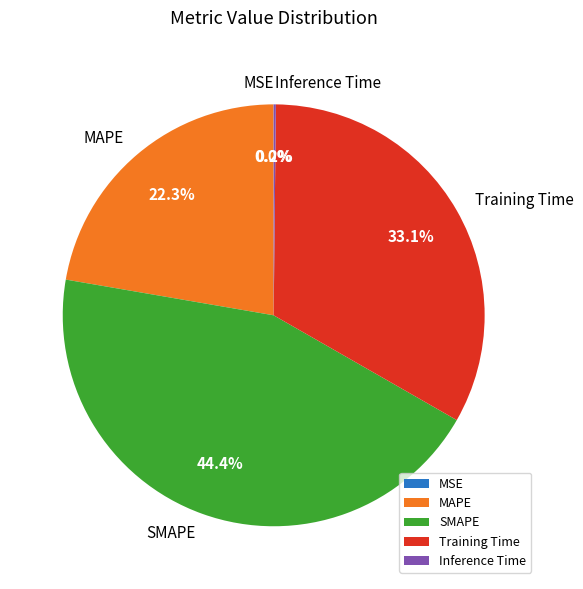

What portion of the pie excludes SMAPE?

55.6%